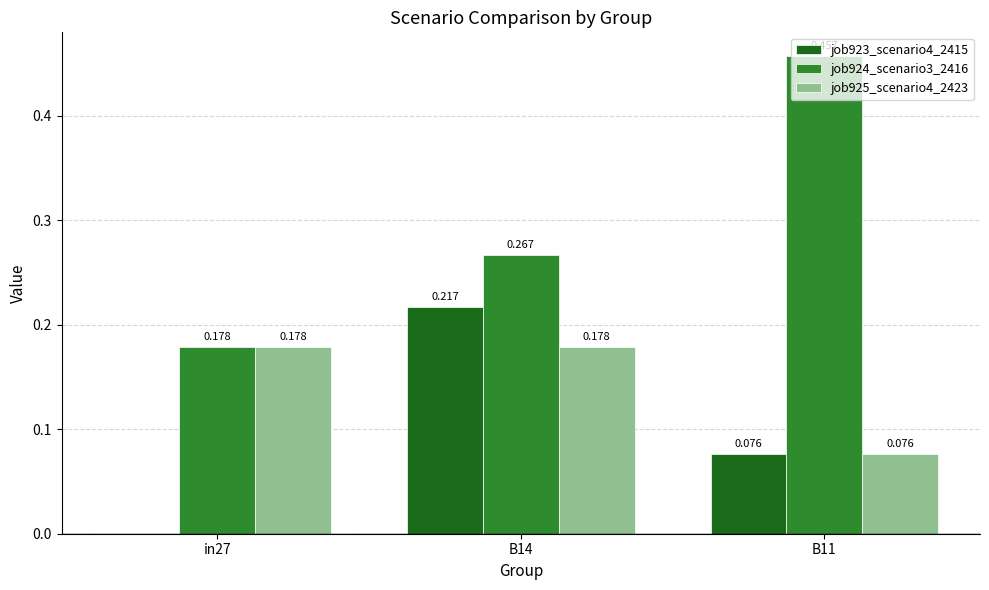

Is the value of job924_scenario3_2416 at in27 greater than the value of job923_scenario4_2415 at B11?

Yes